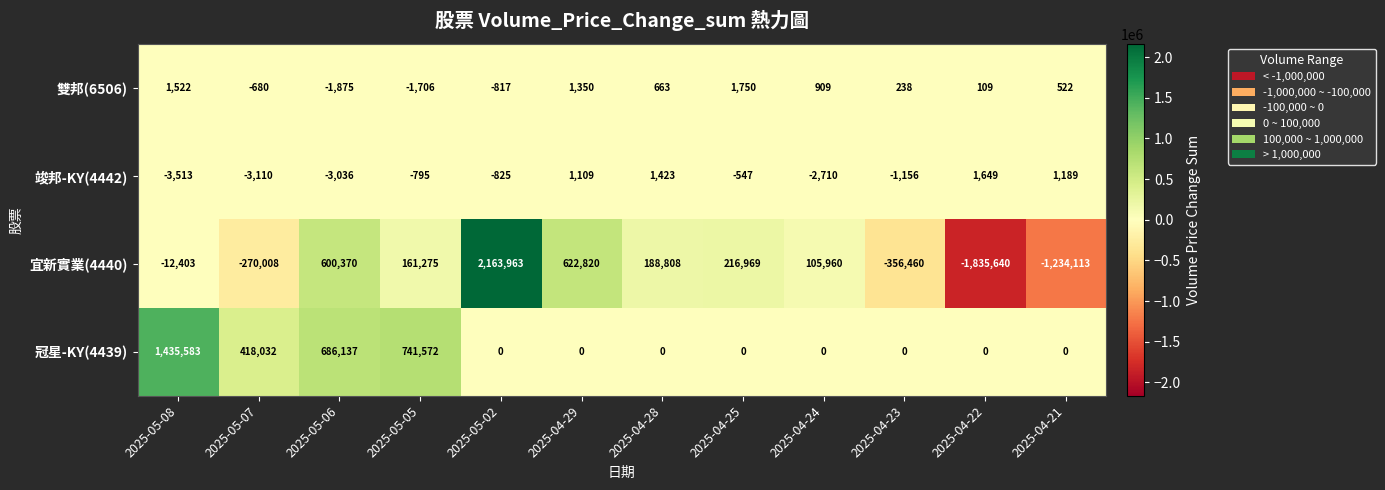

What is the difference between the 宜新實業(4440) values at 2025-05-08 and 2025-04-25?

229372